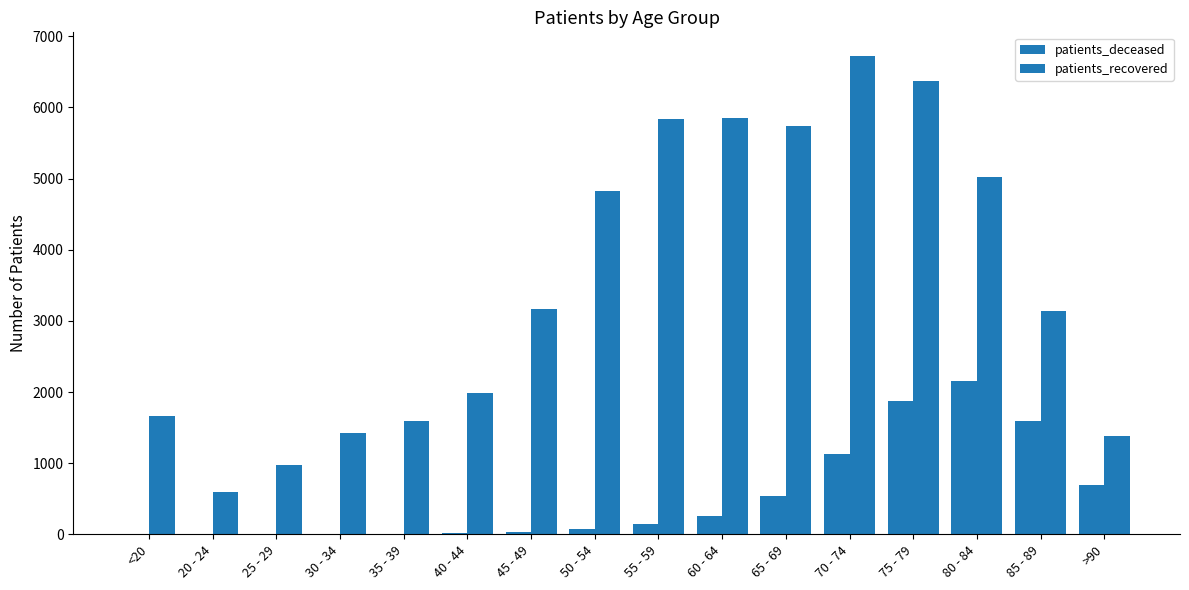

At which category is the sum across all series the highest?

75 - 79